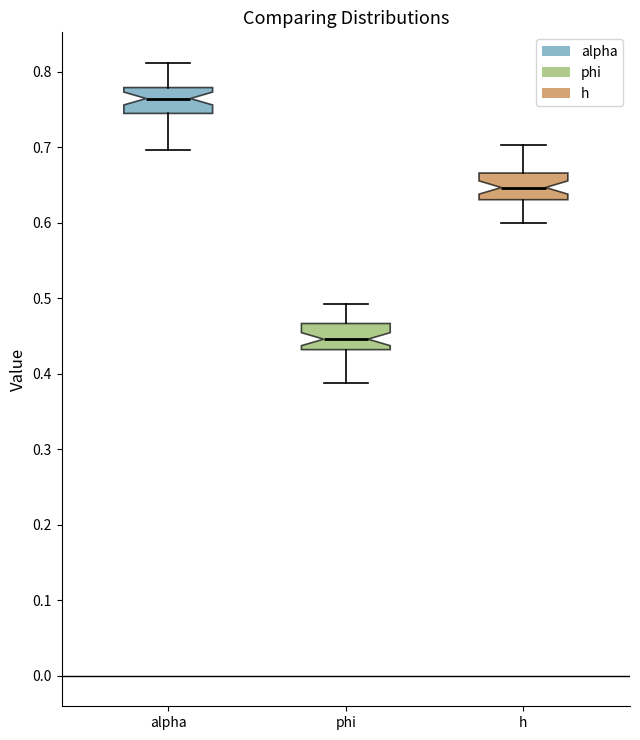

Where does the median line of the box for h sit on the y-axis? The values are not printed on the chart, so give them approximately, as read against the axis.

0.65